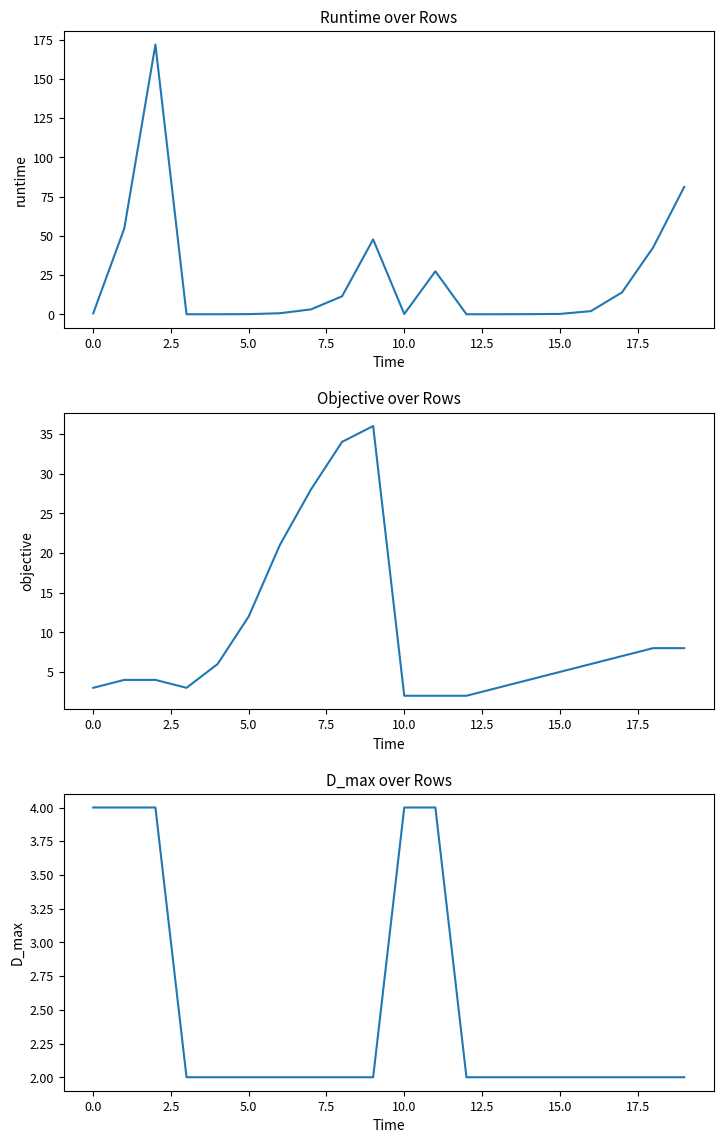

What are all the series names shown in the legend?

runtime, objective, D_max